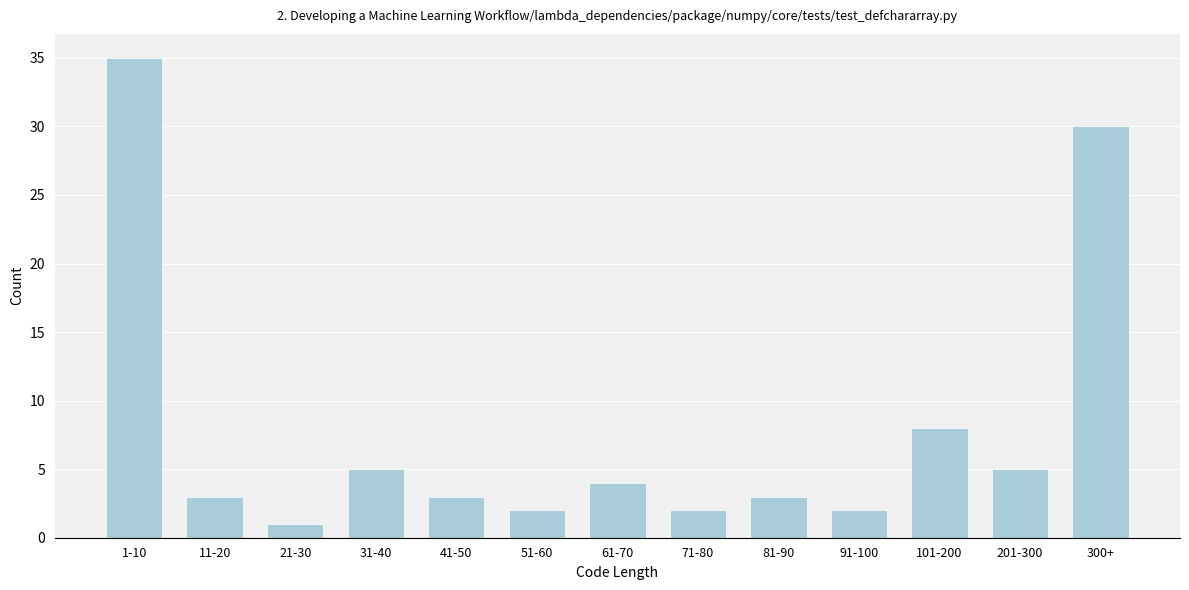

Reading left to right, extract all data points from this chart.

1-10=35	11-20=3	21-30=1	31-40=5	41-50=3	51-60=2	61-70=4	71-80=2	81-90=3	91-100=2	101-200=8	201-300=5	300+=30